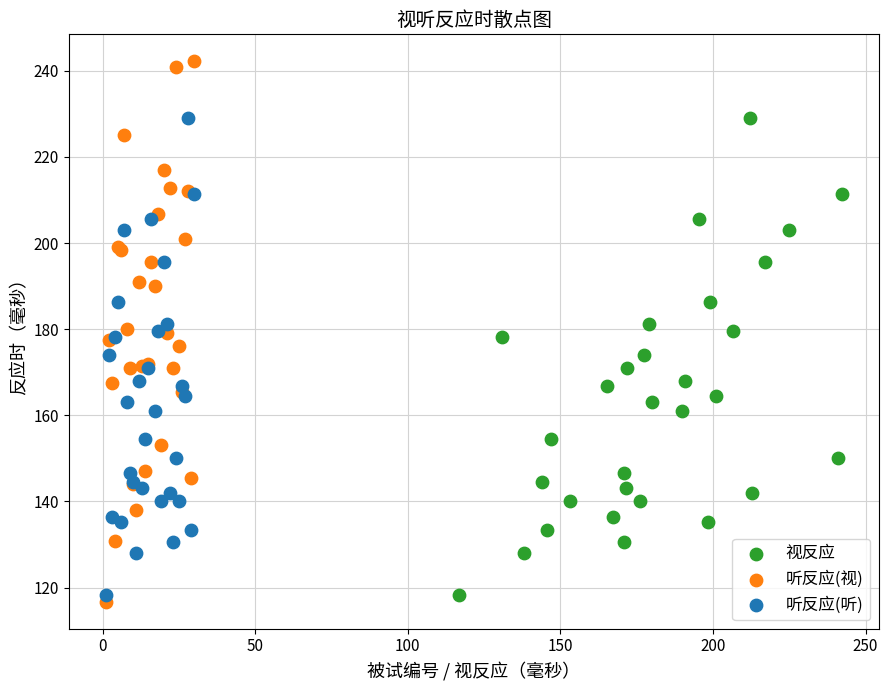

Which series reaches the maximum Y coordinate?

听反应(视)